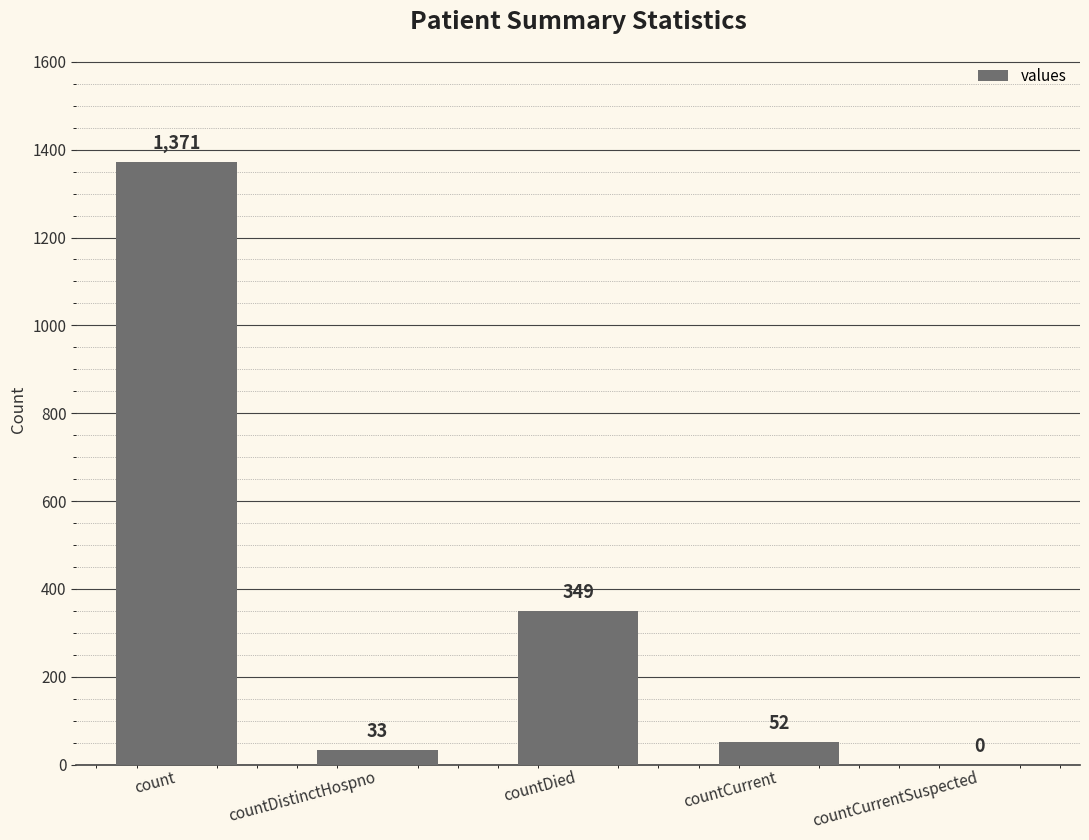

What is the approximate value at countDied, to the nearest 10?

350